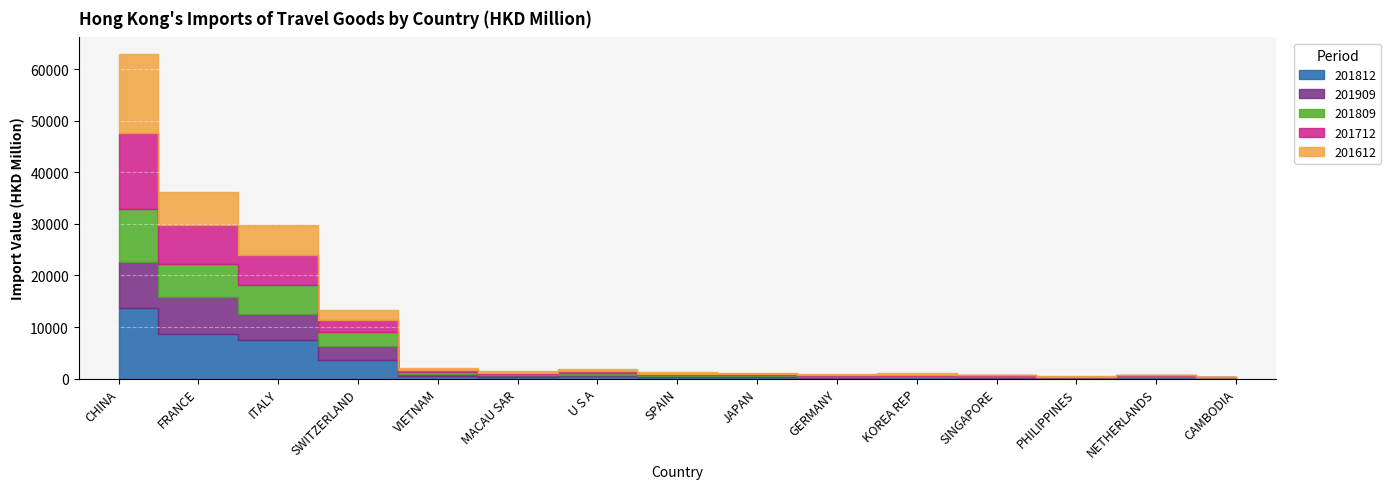

At which category is the sum across all series the highest?

CHINA